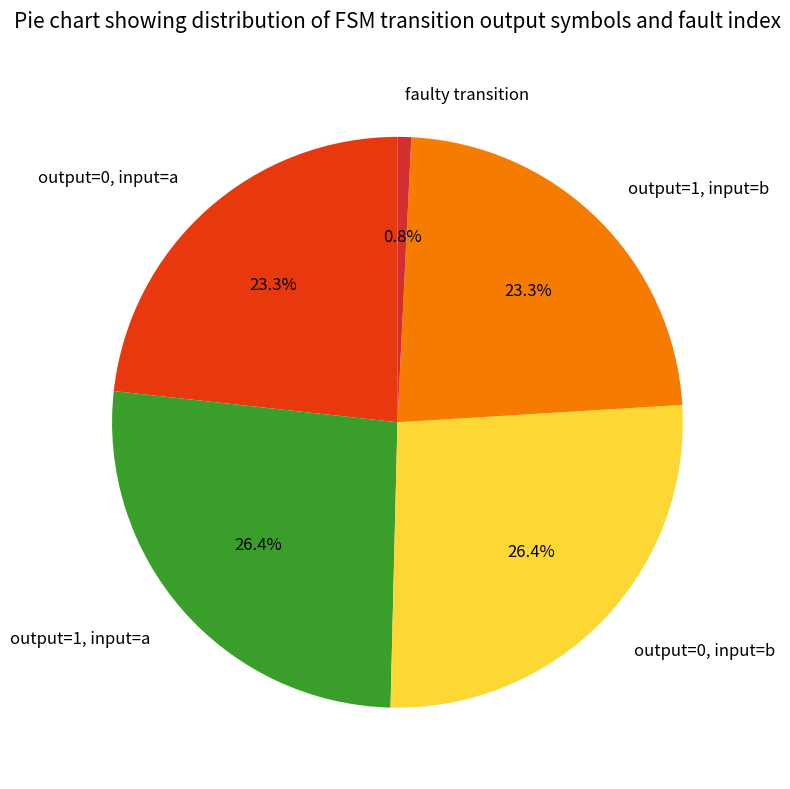

True or false: output=1, input=b accounts for 17% of the total.

False